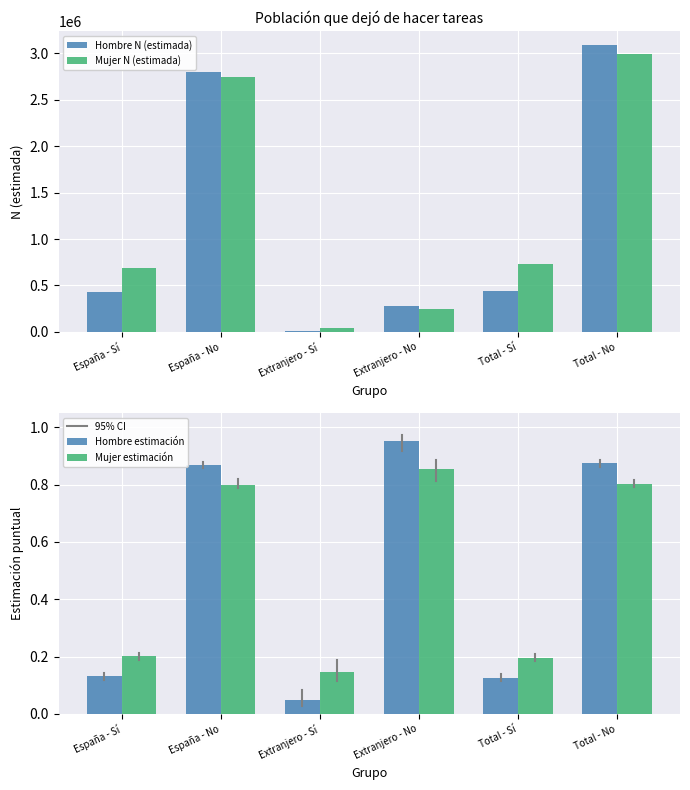

Is the value of Hombre N (estimada) at Extranjero - No greater than the value of Mujer N (estimada) at Total - No?

No